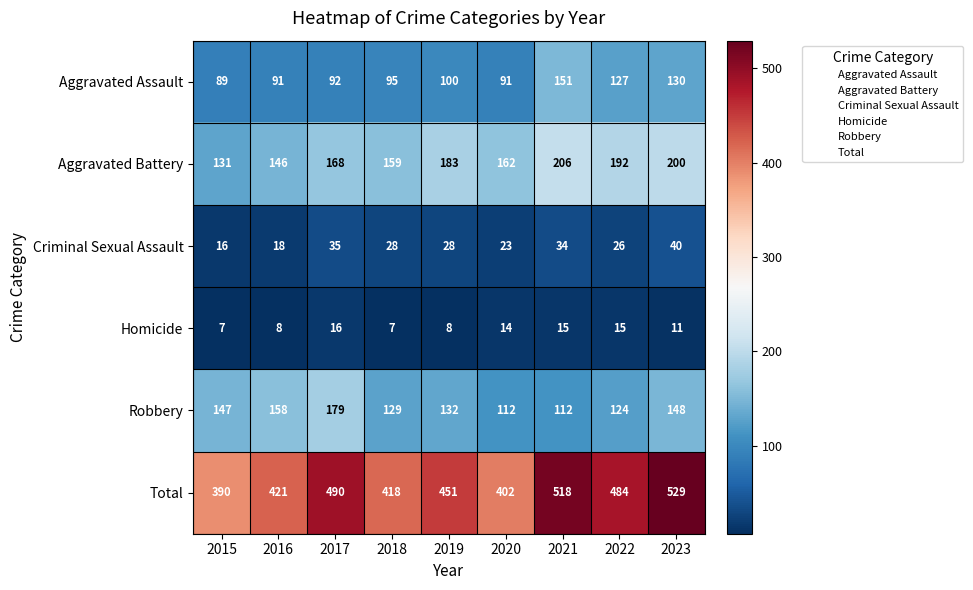

List the series in order of their peak value, highest first.

Total, Aggravated Battery, Robbery, Aggravated Assault, Criminal Sexual Assault, Homicide